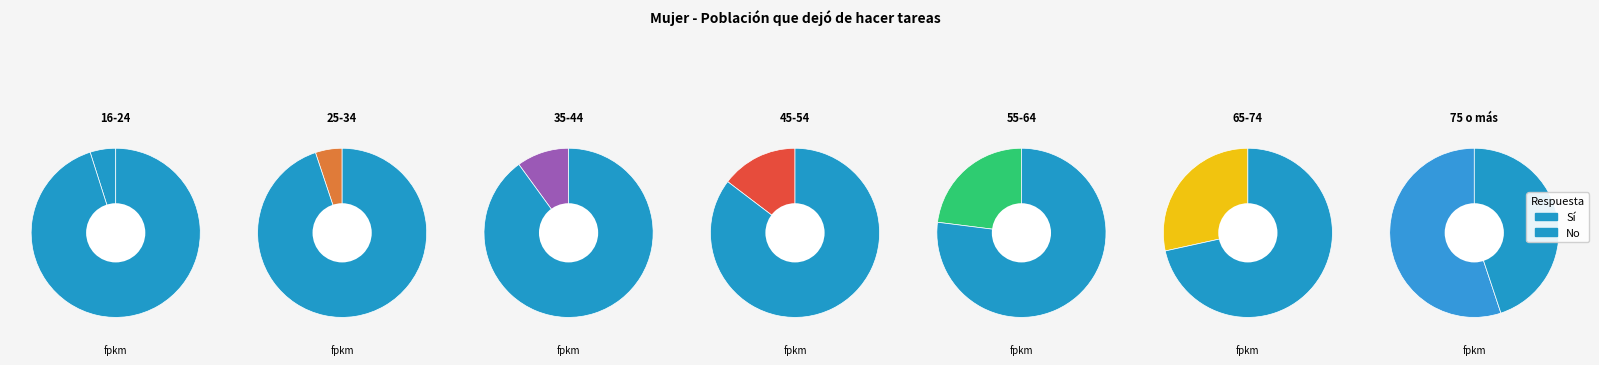

Does 45-54 account for over 50% of the chart?

No